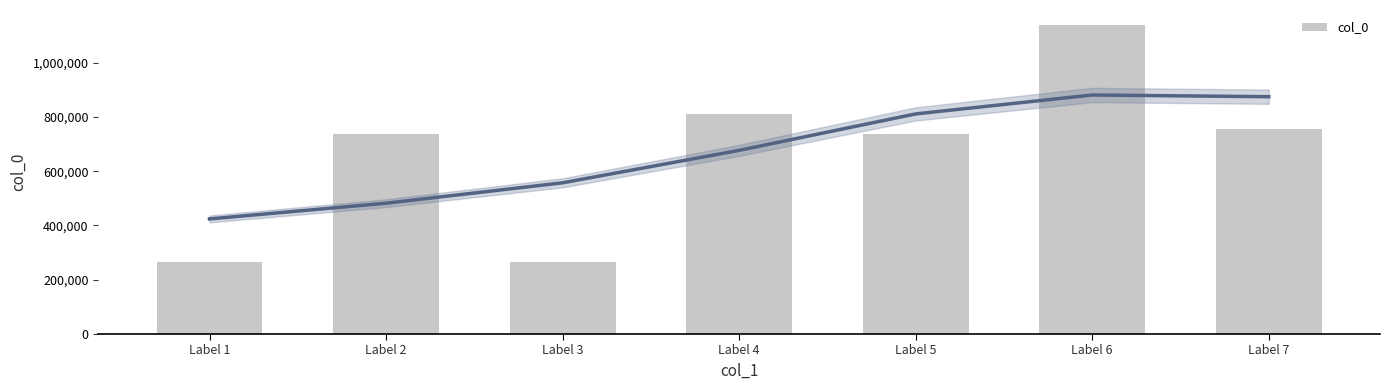

What is the difference between the maximum and minimum values?

873101